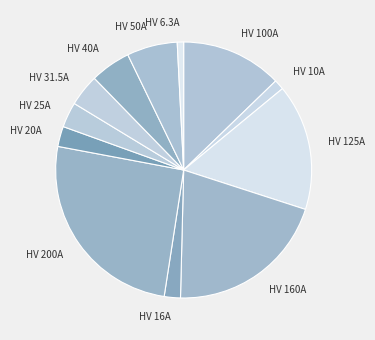

What is the ratio of the value at HV 40A to the value at HV 125A?

0.3